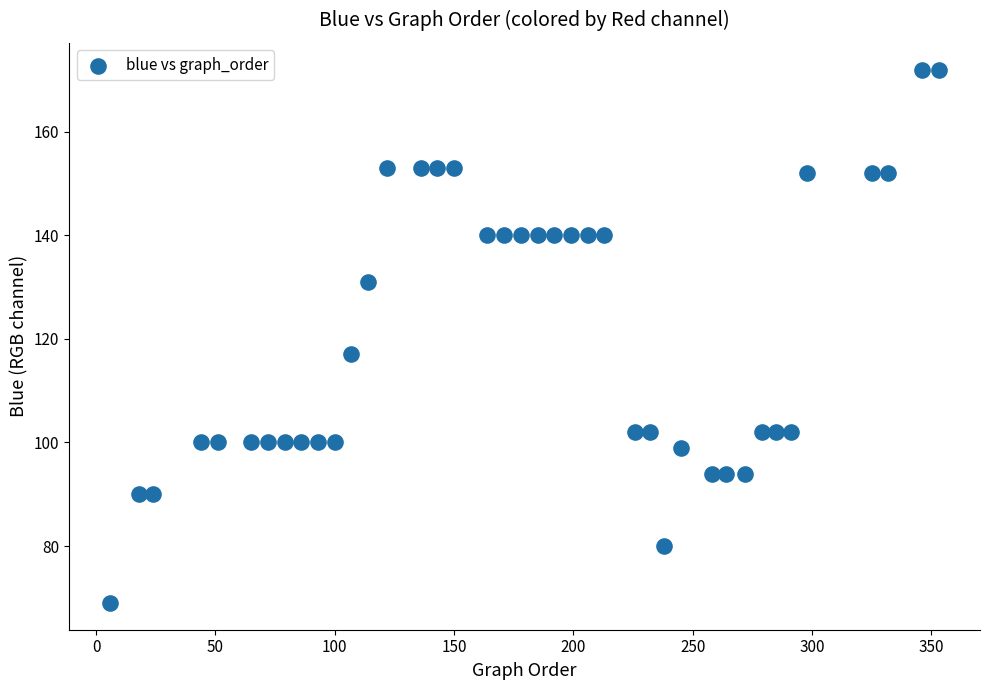

What is the range of X values (max minus min)?

347